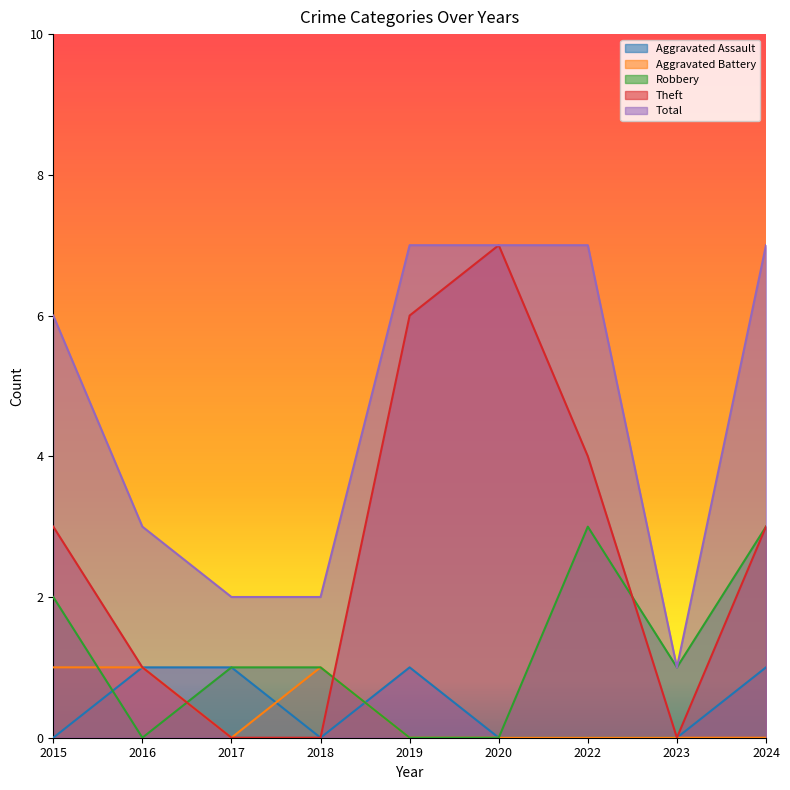

Is it true that Theft equals 4 at 2015?

False